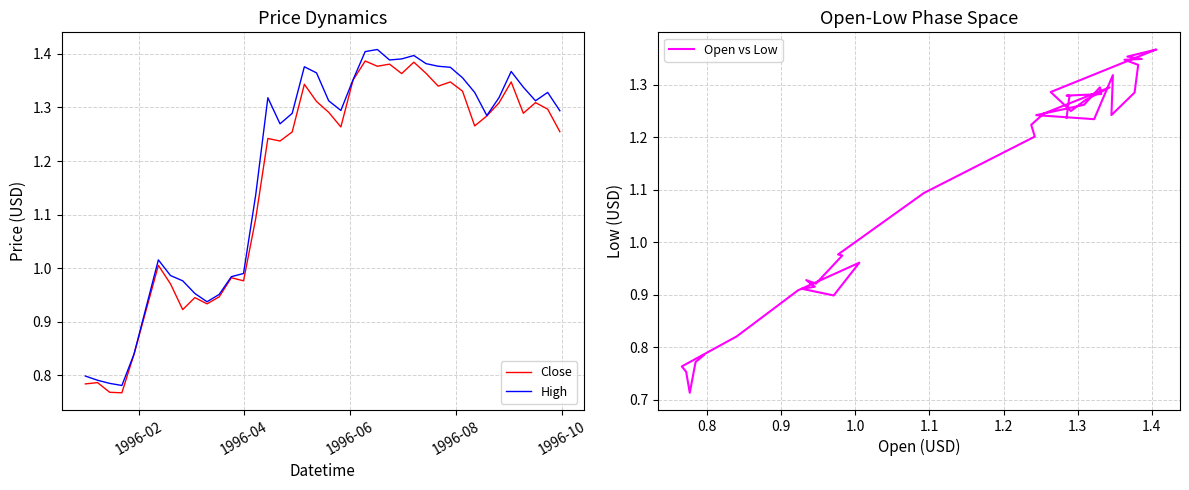

At how many categories does at least one series exceed 1?

27